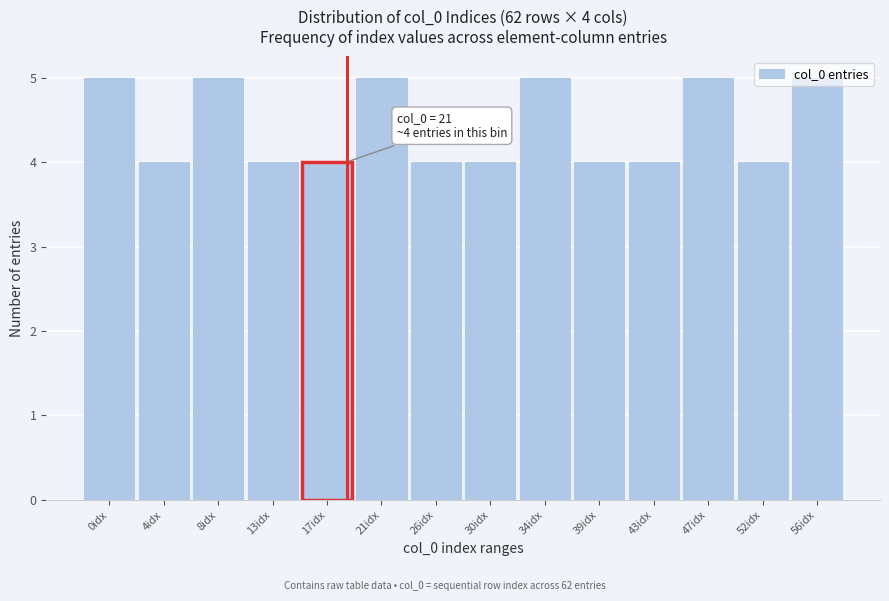

Is it true that the value at 26idx is 1?

False